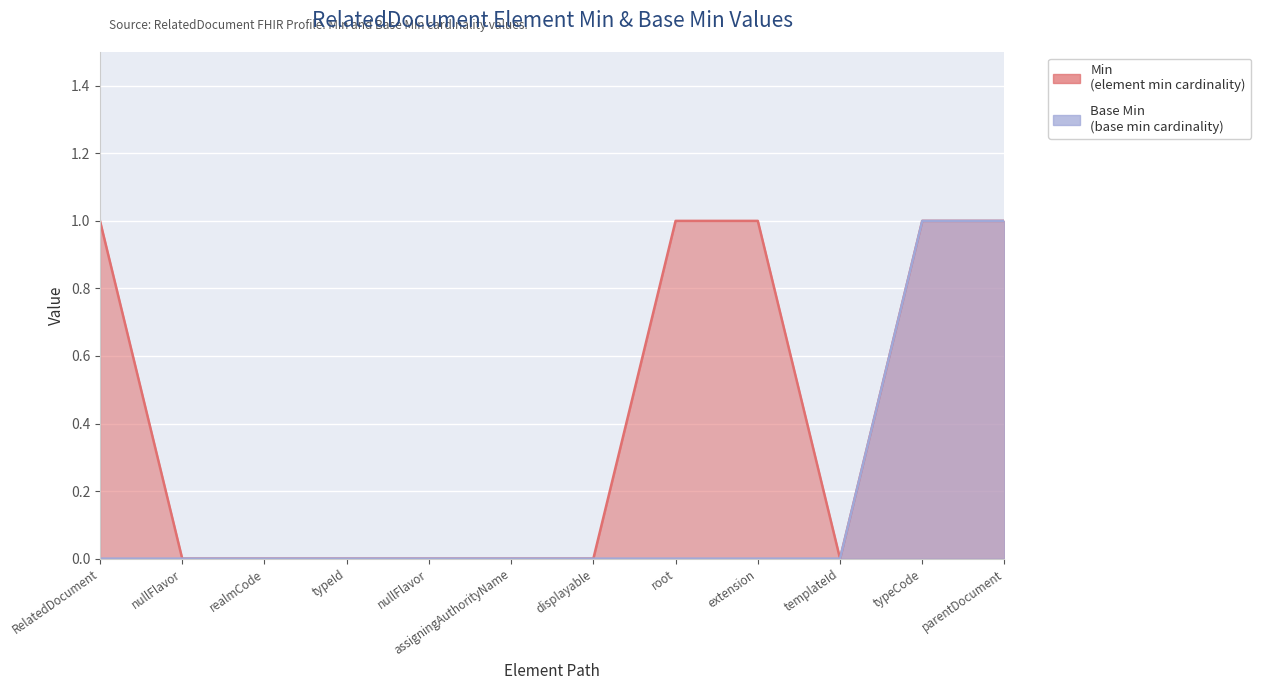

Rank the series by their maximum value, from lowest to highest.

Min, Base Min